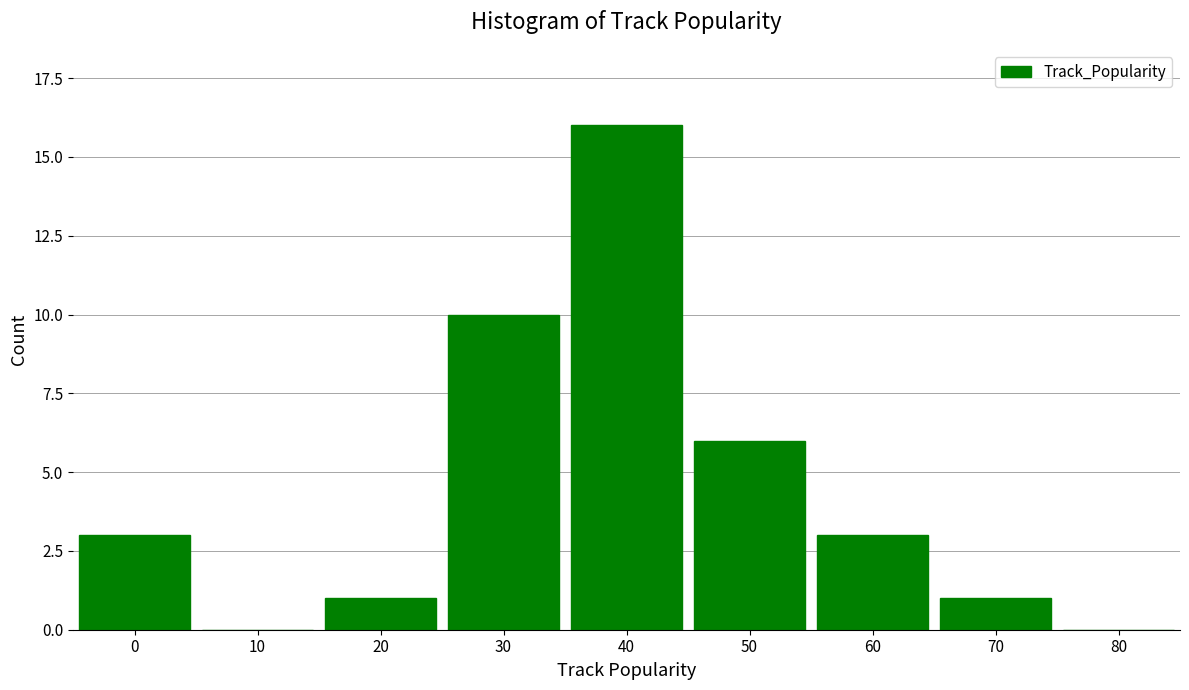

Reading right to left, extract all data points from this chart.

80=0	70=1	60=3	50=6	40=16	30=10	20=1	10=0	0=3